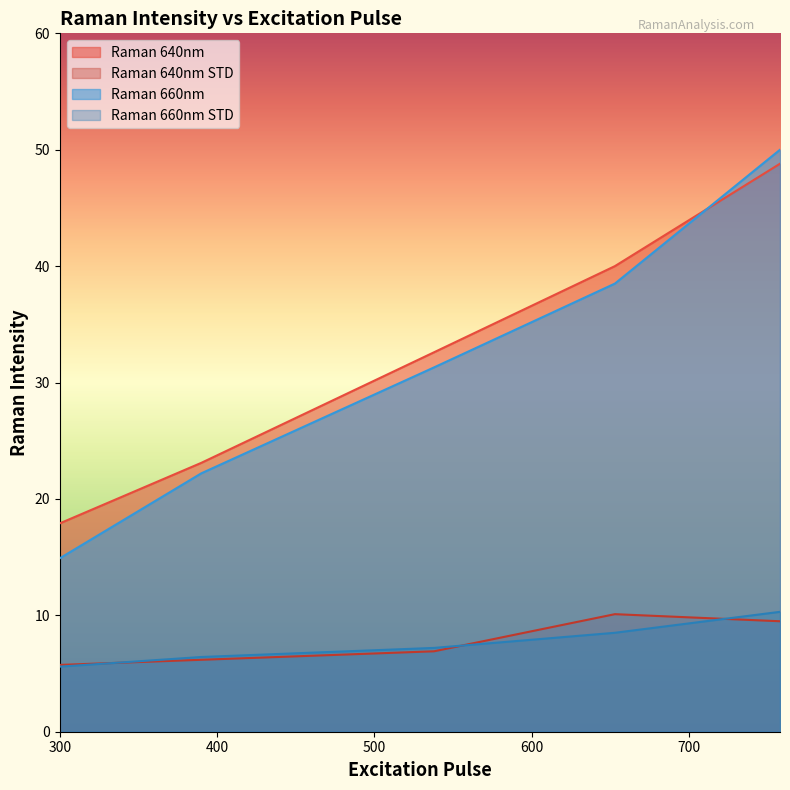

How many data points does each series have?

5